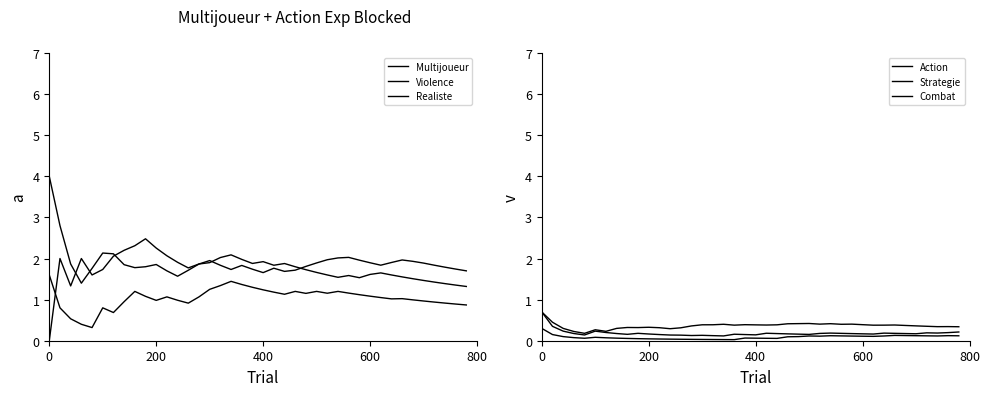

What is the difference between the maximum and minimum values in the Violence series?

1.3